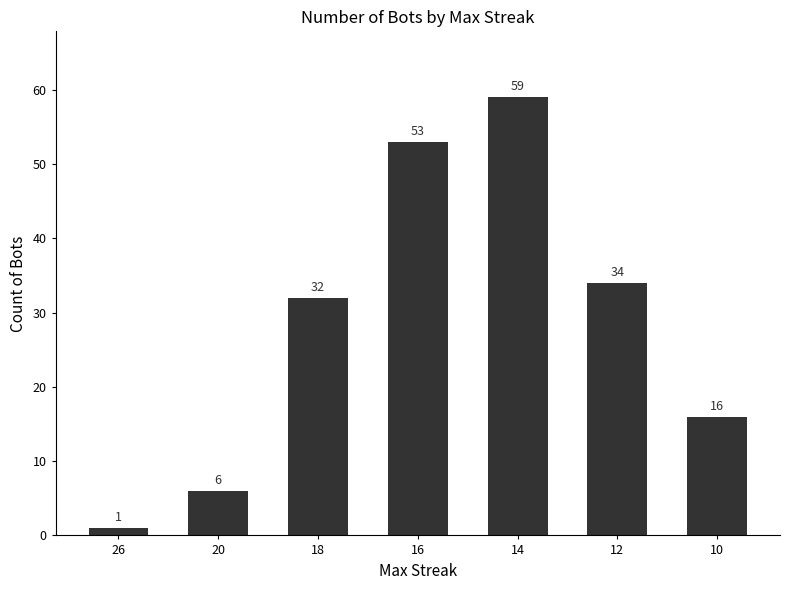

Does the chart contain any negative values?

No